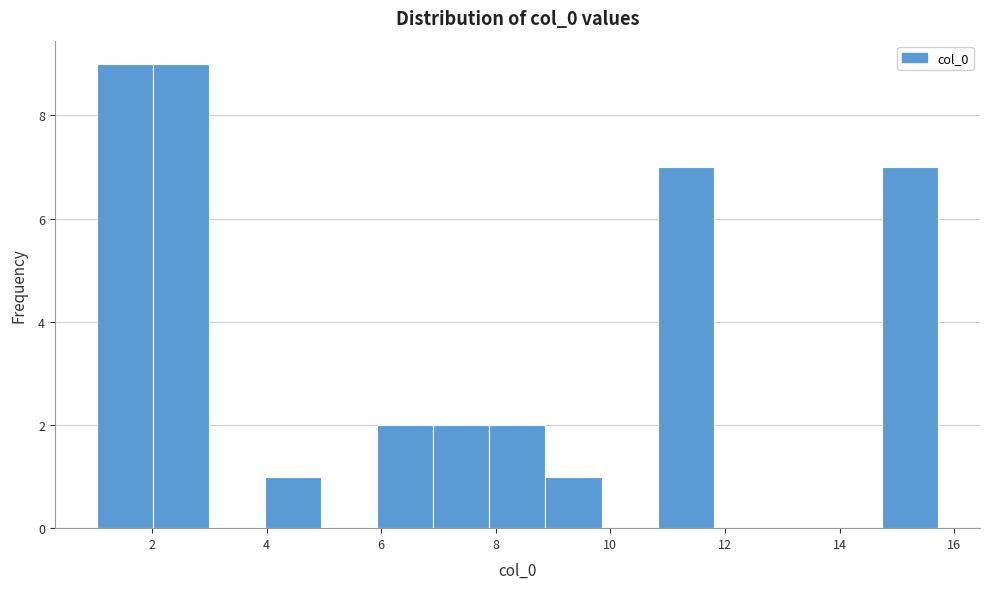

Reading left to right, transcribe this chart: for each bar, give the range it covers on the x-axis and its height. Neither the bar edges nor the heights are printed on the chart, so give them approximately, as read against the axes.

1.0 to 2.0: 9
2.0 to 3.0: 9
3.0 to 4.0: 0
4.0 to 5.0: 1
5.0 to 6.0: 0
6.0 to 7.0: 2
7.0 to 7.8: 2
7.8 to 8.8: 2
8.8 to 9.8: 1
9.8 to 10.8: 0
10.8 to 11.8: 7
11.8 to 12.8: 0
12.8 to 13.8: 0
13.8 to 14.8: 0
14.8 to 15.8: 7